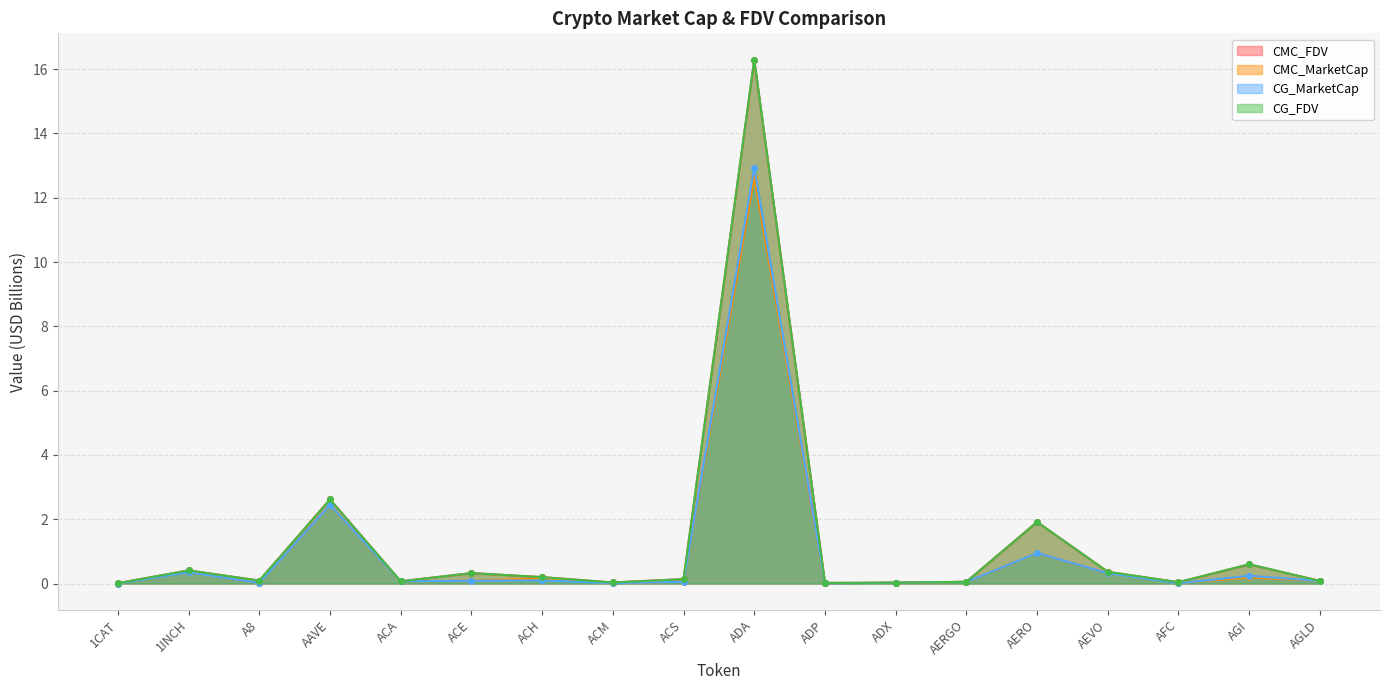

Reading left to right, list all the values displayed in this chart.

CMC_FDV: 0.0	0.4	0.1	2.6	0.1	0.3	0.2	0.0	0.1	16.3	0.0	0.0	0.1	1.9	0.4	0.0	0.6	0.1
CMC_MarketCap: 0.0	0.3	0.0	2.4	0.1	0.1	0.2	0.0	0.1	12.7	0.0	0.0	0.0	1.0	0.3	0.0	0.2	0.1
CG_MarketCap: 0.0	0.3	0.0	2.4	0.1	0.1	0.1	0.0	0.1	12.9	0.0	0.0	0.0	1.0	0.3	0.0	0.2	0.1
CG_FDV: 0.0	0.4	0.1	2.6	0.1	0.3	0.2	0.0	0.1	16.3	0.0	0.0	0.1	1.9	0.4	0.0	0.6	0.1